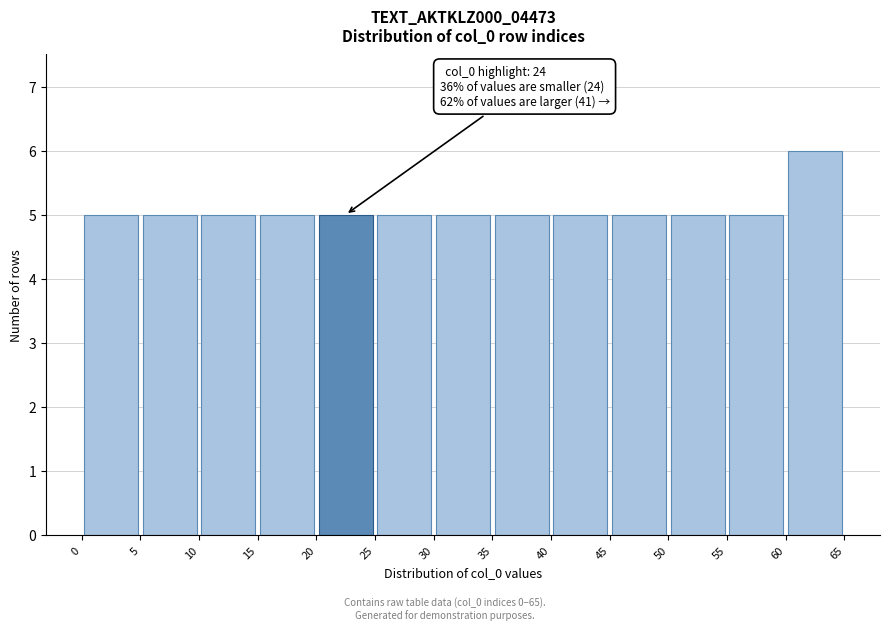

Which range on the x-axis has the tallest bar?

60 to 65